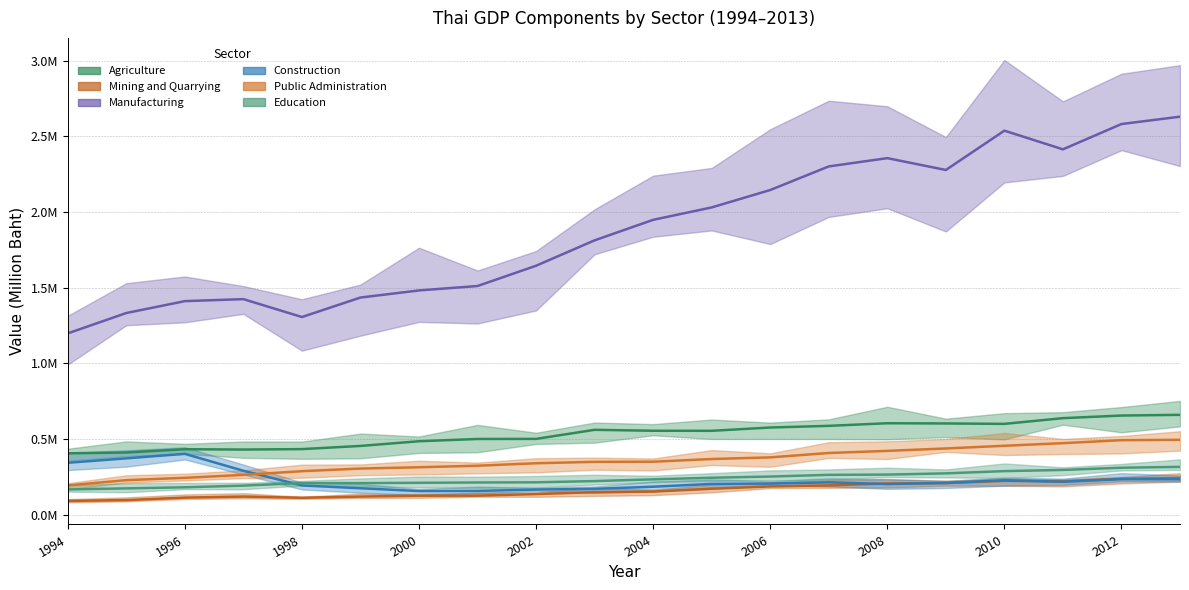

What is the sum of all Manufacturing values?

37782084